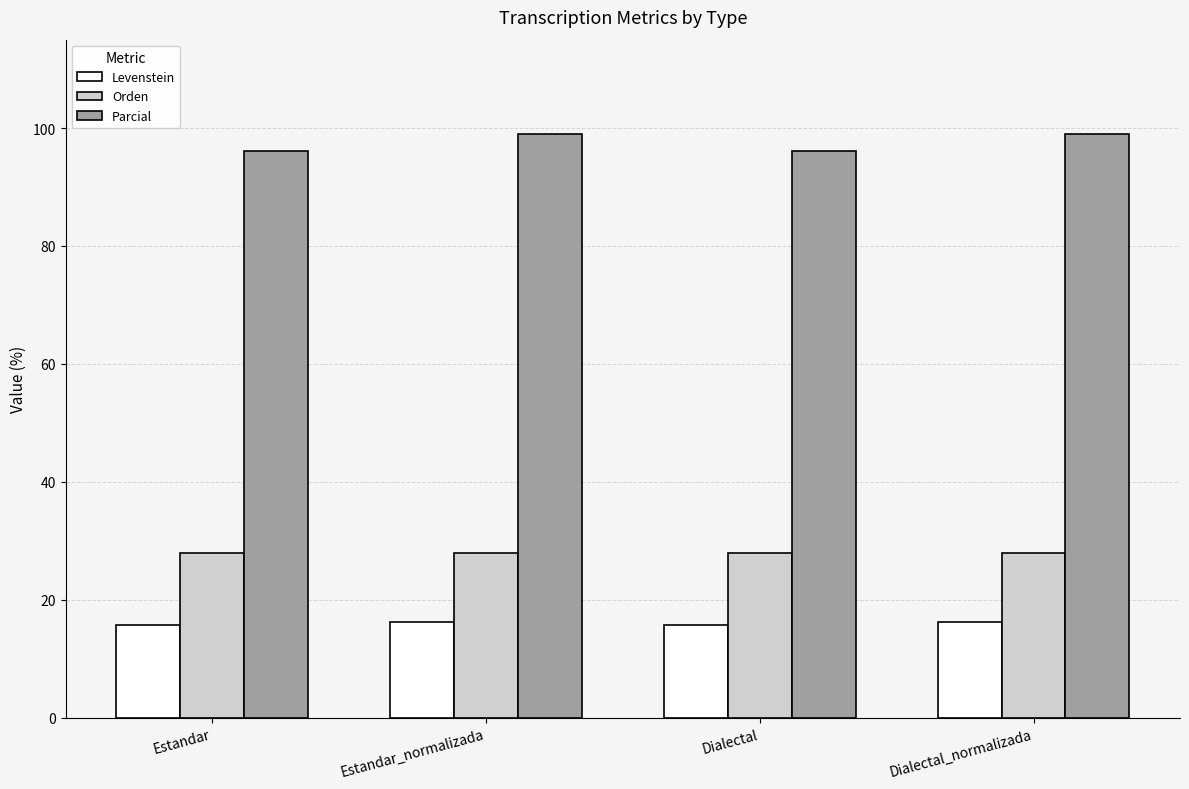

Reading left to right, list all the values displayed in this chart.

Levenstein: Estandar=15.7	Estandar_normalizada=16.2	Dialectal=15.7	Dialectal_normalizada=16.2
Orden: Estandar=27.9	Estandar_normalizada=27.9	Dialectal=27.9	Dialectal_normalizada=27.9
Parcial: Estandar=96.2	Estandar_normalizada=99.0	Dialectal=96.2	Dialectal_normalizada=99.0